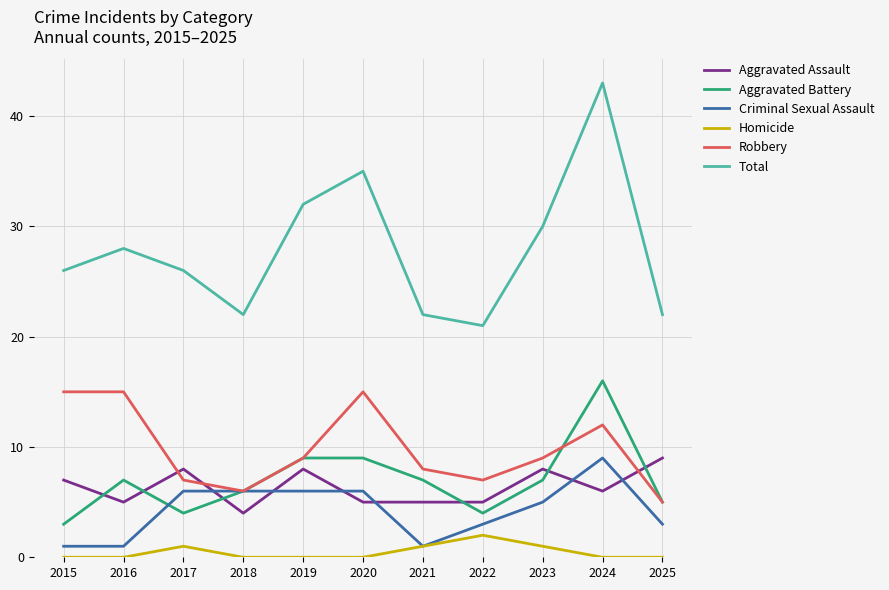

True or false: Robbery and Homicide cross at least once.

False